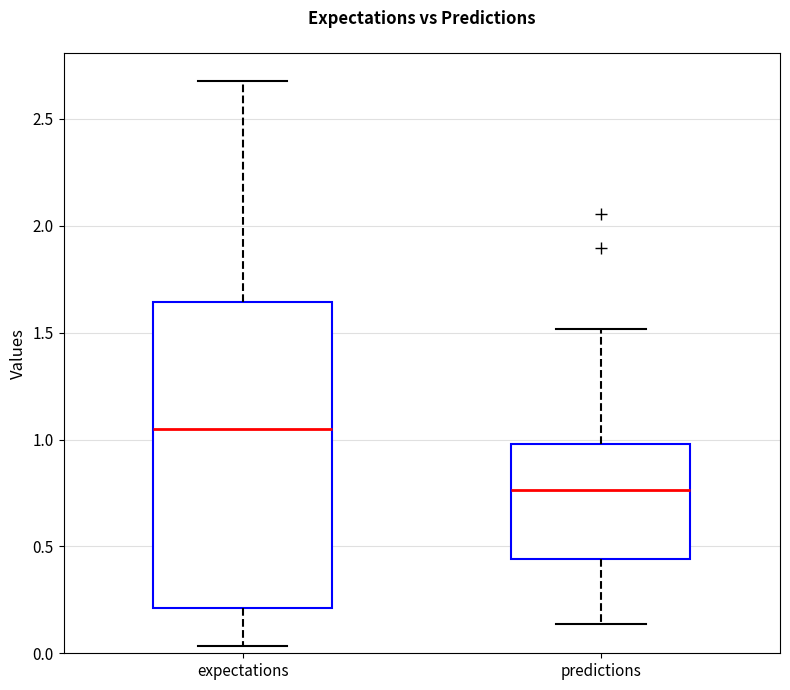

Which box is the tallest, from its lower edge to its upper edge?

expectations